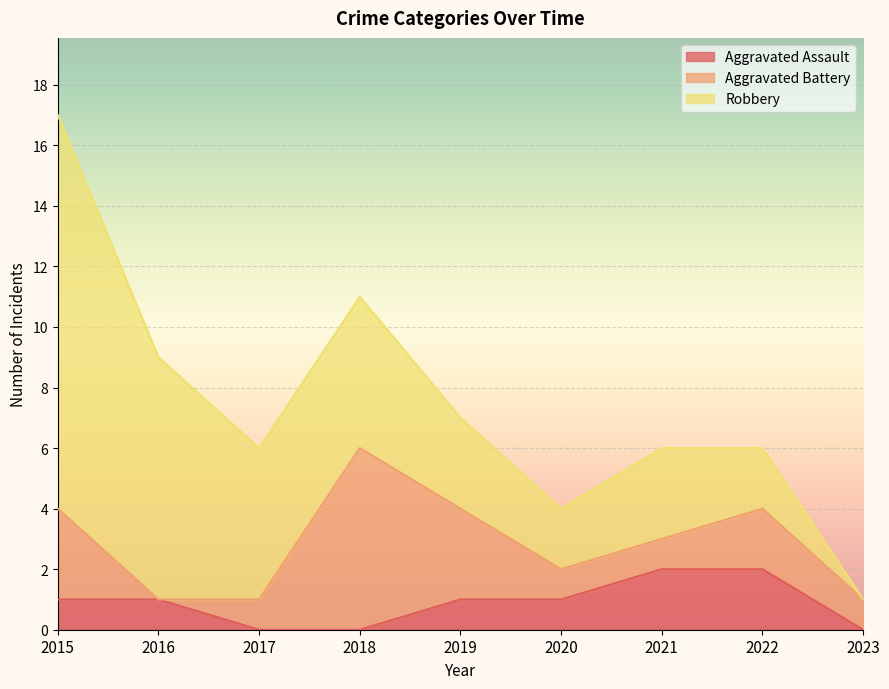

How many Aggravated Assault values are between 0 and 1?

7